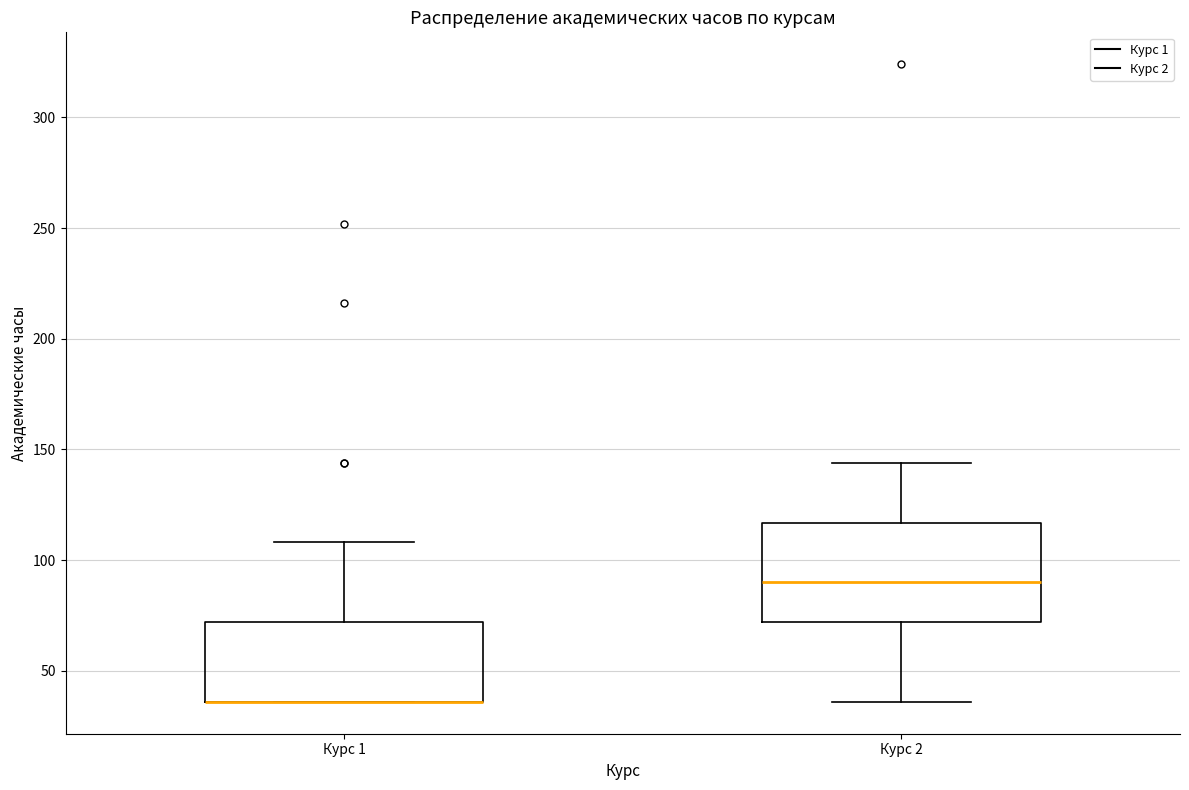

Reading left to right, read every box against the y-axis: the position of its median line, the range the box covers, and the ends of its whiskers. The values are not printed on the chart, so give them approximately, as read against the axis.

Курс 1: median 35 (drawn on the box's lower edge), box 35 to 70, whiskers 35 to 110
Курс 2: median 90, box 70 to 115, whiskers 35 to 145